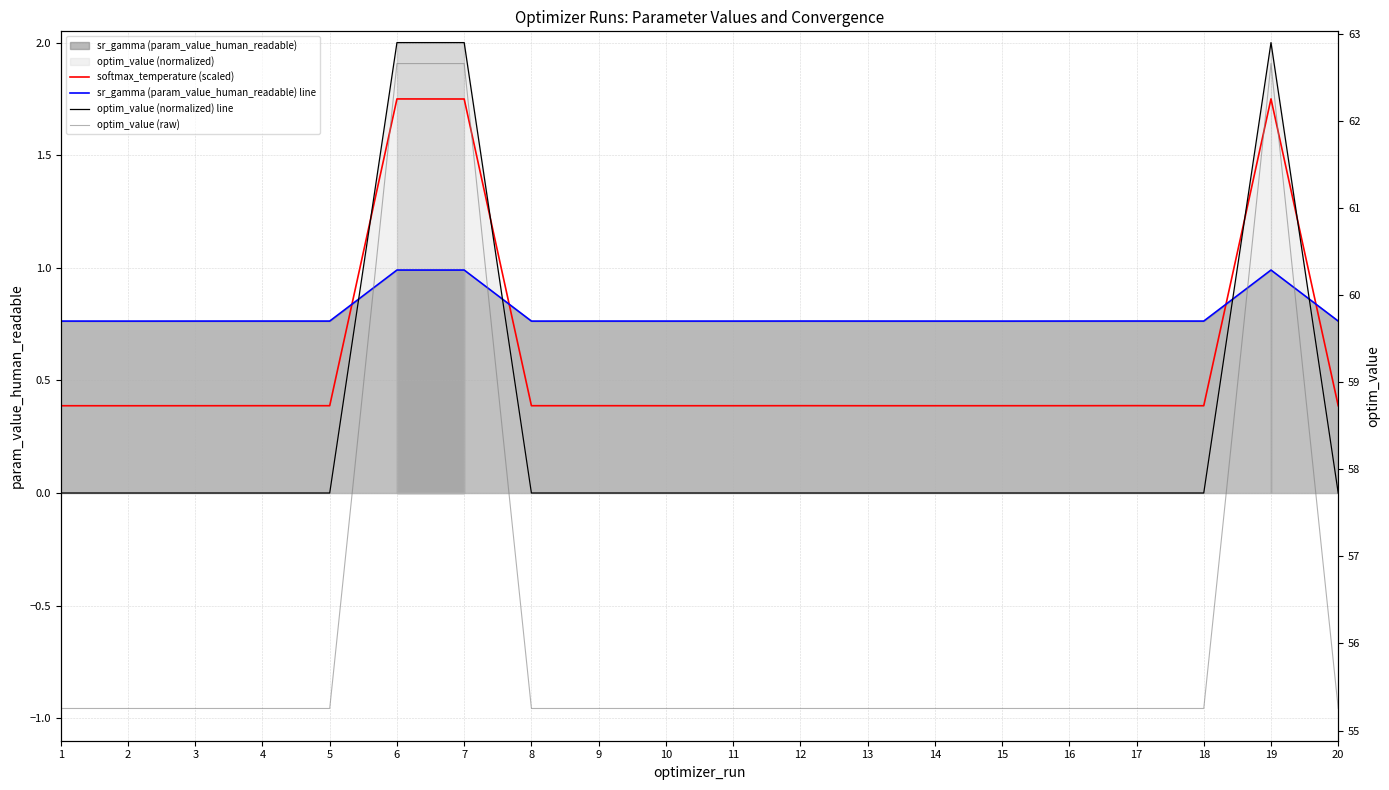

Which category has the lowest value across all series?

5